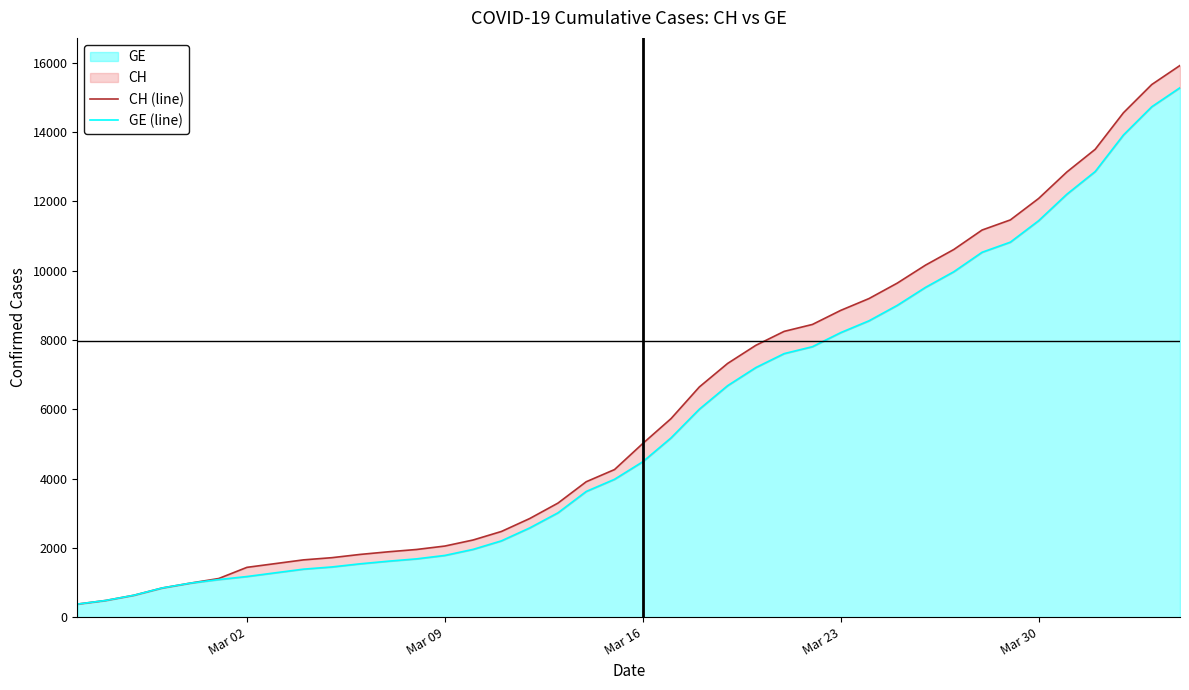

List the series in order of their overall mean, lowest first.

GE (line), CH (line)